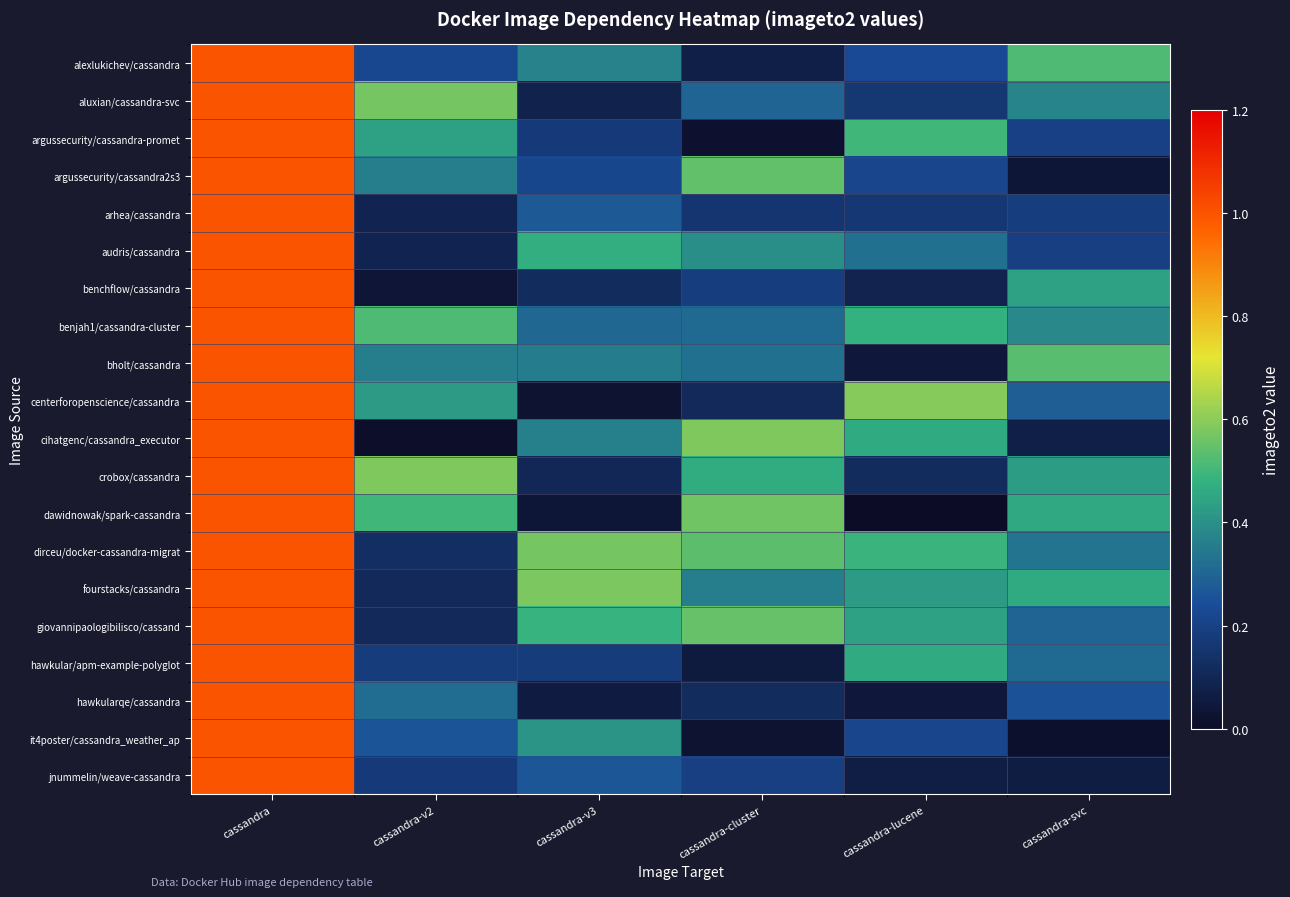

Reading left to right, list all the values displayed in this chart.

row_0: 1.0	0.2	0.4	0.1	0.2	0.5
row_1: 1.0	0.6	0.1	0.3	0.2	0.4
row_2: 1.0	0.4	0.2	0.0	0.5	0.2
row_3: 1.0	0.4	0.2	0.5	0.2	0.0
row_4: 1.0	0.1	0.3	0.2	0.2	0.2
row_5: 1.0	0.1	0.5	0.4	0.3	0.2
row_6: 1.0	0.0	0.1	0.2	0.1	0.4
row_7: 1.0	0.5	0.3	0.3	0.5	0.4
row_8: 1.0	0.4	0.4	0.3	0.0	0.5
row_9: 1.0	0.4	0.0	0.1	0.6	0.3
row_10: 1.0	0.0	0.4	0.6	0.5	0.1
row_11: 1.0	0.6	0.1	0.5	0.1	0.4
row_12: 1.0	0.5	0.0	0.6	0.0	0.5
row_13: 1.0	0.1	0.6	0.5	0.5	0.3
row_14: 1.0	0.1	0.6	0.4	0.4	0.5
row_15: 1.0	0.1	0.5	0.6	0.4	0.3
row_16: 1.0	0.2	0.2	0.1	0.5	0.3
row_17: 1.0	0.3	0.1	0.1	0.0	0.3
row_18: 1.0	0.3	0.4	0.0	0.2	0.0
row_19: 1.0	0.2	0.3	0.2	0.1	0.1